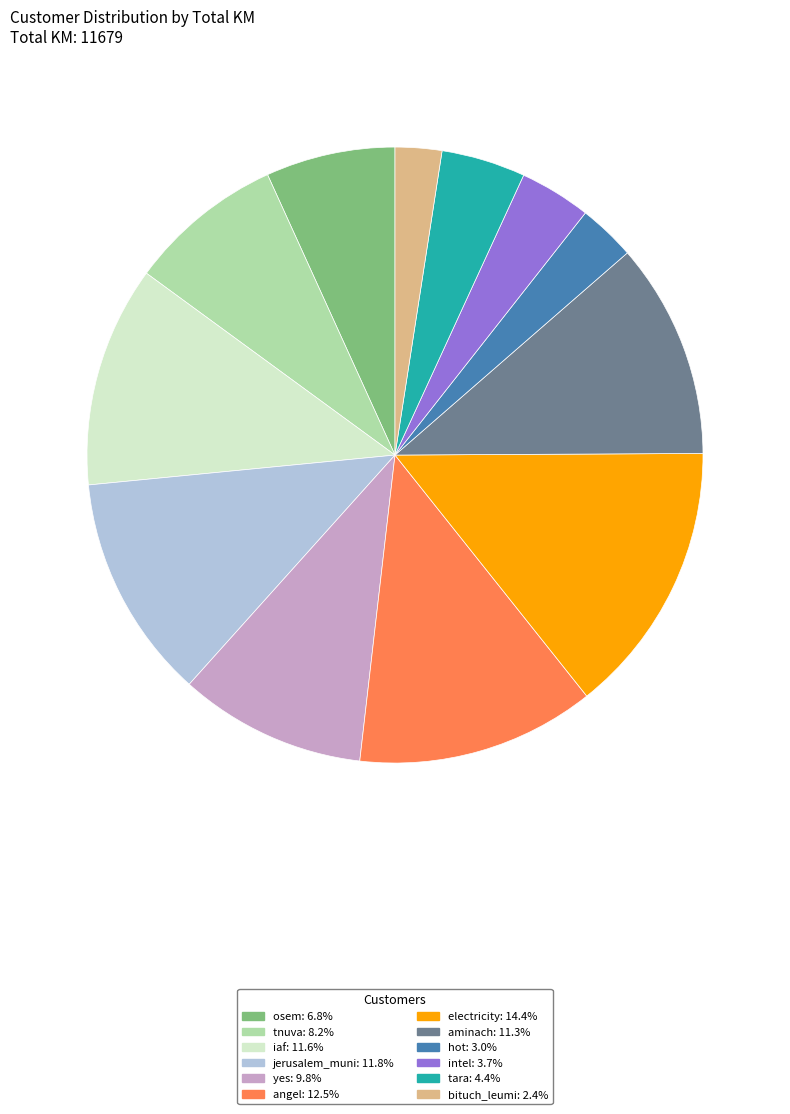

Is there any slice that represents more than half of the pie?

No